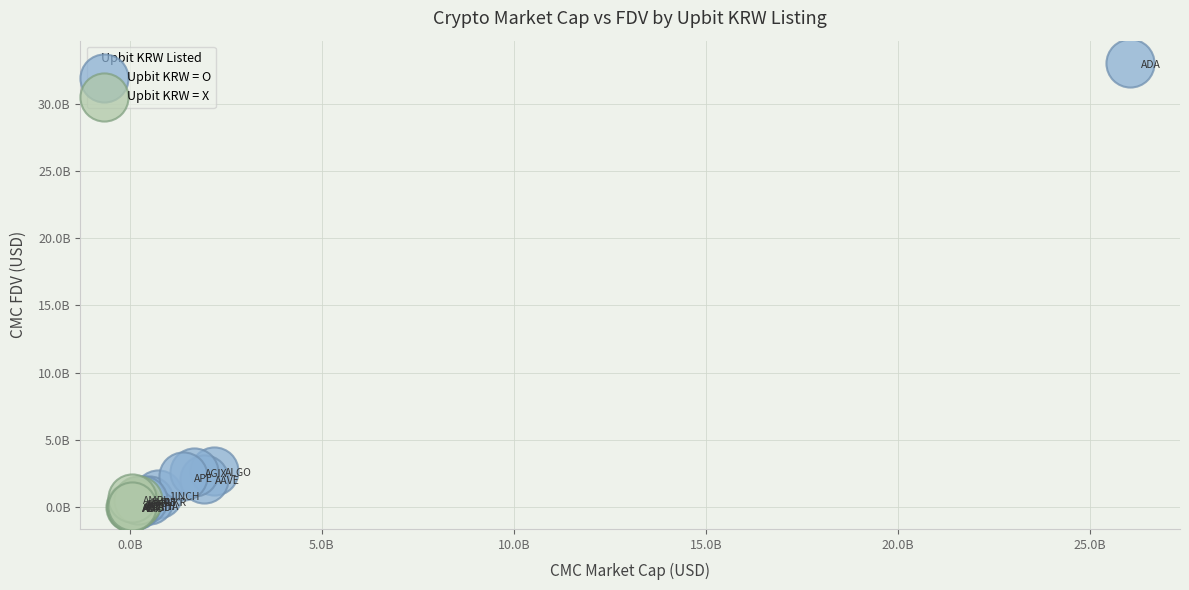

What are all the series names shown in the legend?

Upbit KRW = O, Upbit KRW = X